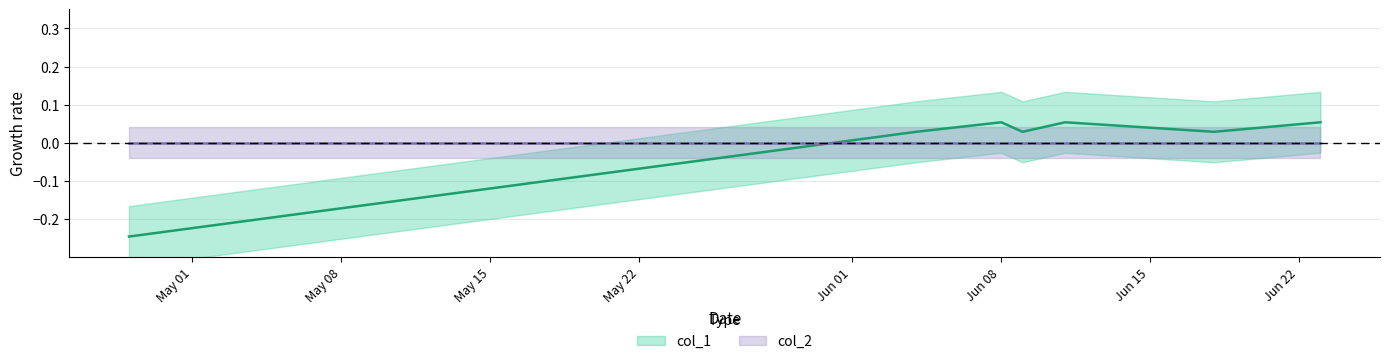

Rank the categories by value from highest to lowest.

1623112385, 1623371569, 1624408362, 1622766773, 1623198789, 1623976366, 1619569966